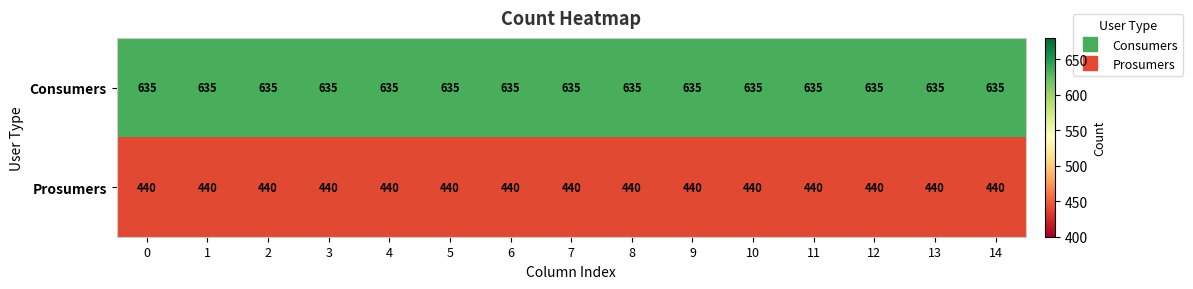

True or false: Consumers has a value of 374 at 1.

False